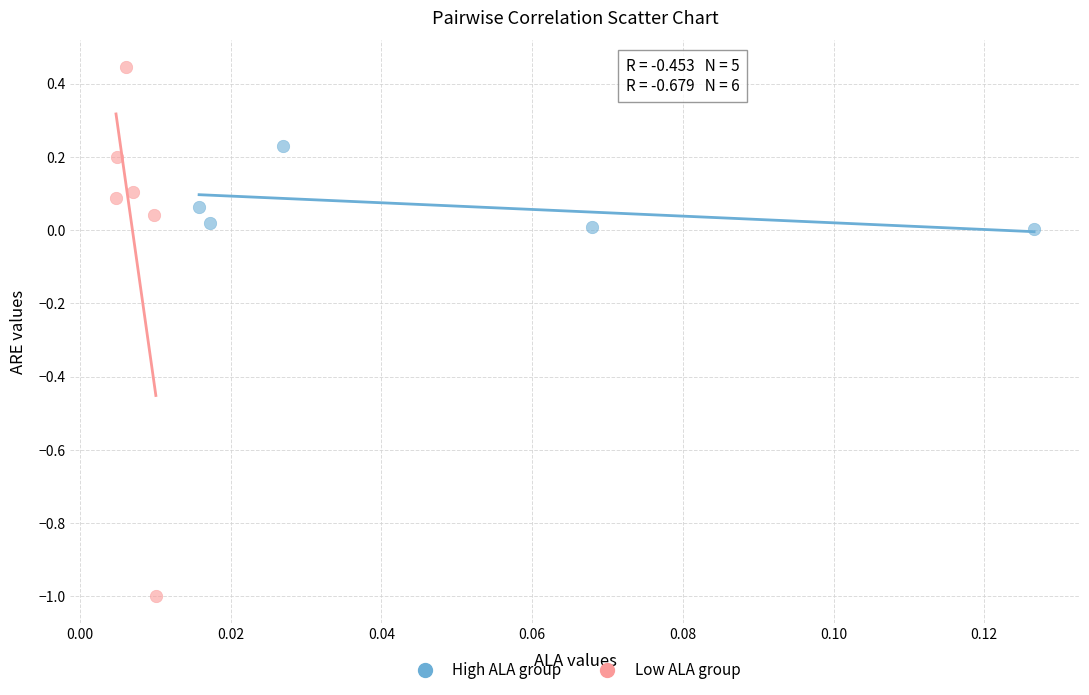

Which series has the largest Y range (max minus min)?

Low ALA group